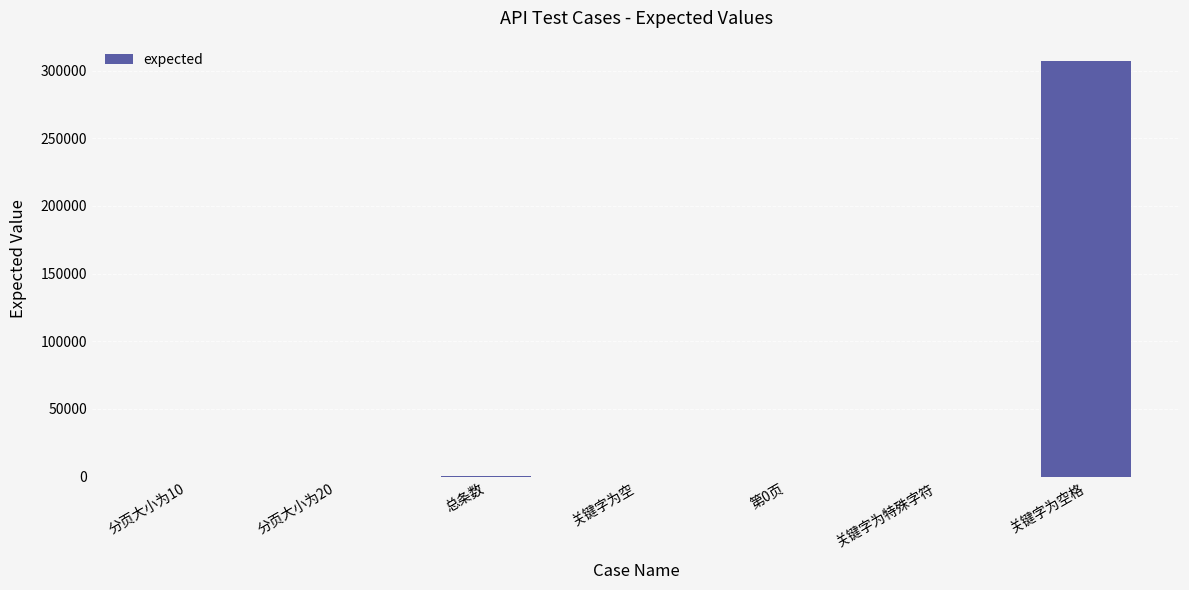

What is the average value?

43871